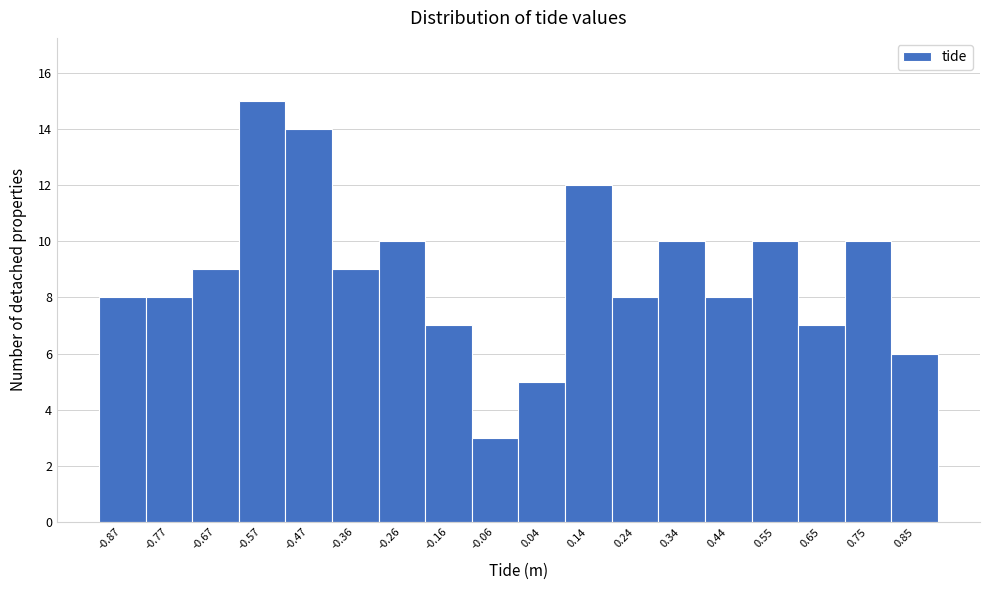

Reading left to right, extract all data points from this chart.

8	8	9	15	14	9	10	7	3	5	12	8	10	8	10	7	10	6